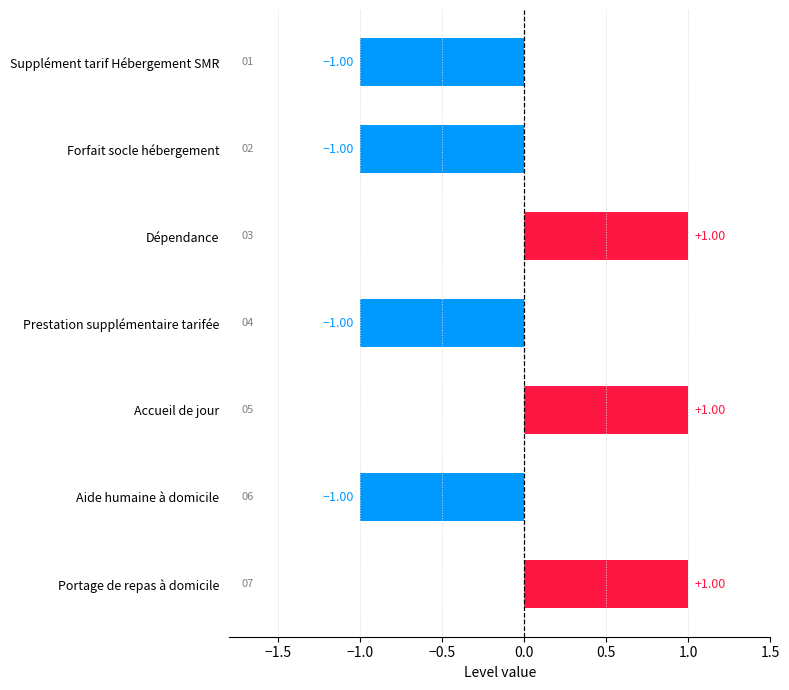

What is the change in value from Aide humaine à domicile to Portage de repas à domicile?

+2